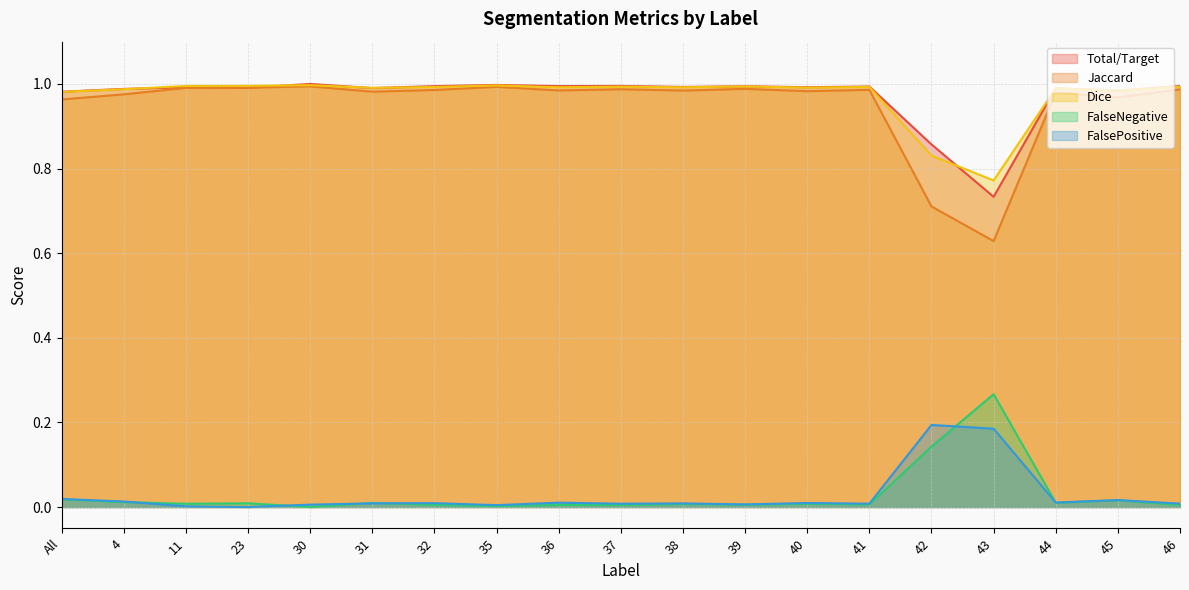

At which label does Total/Target reach its minimum?

43